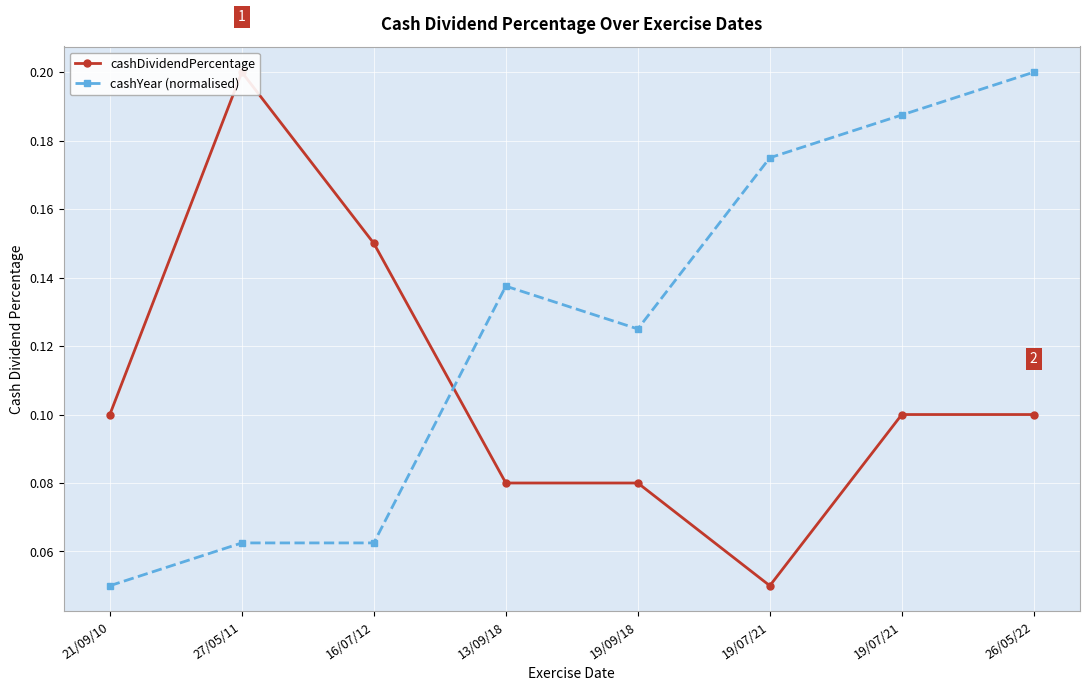

In cashYear (normalised), how many points are higher than both neighbors (excluding endpoints)?

1